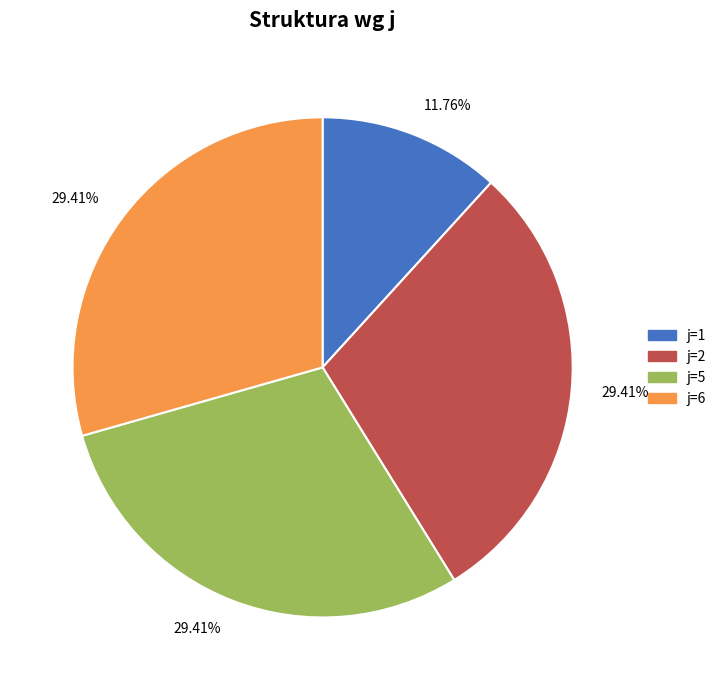

Is there any slice that represents more than half of the pie?

No